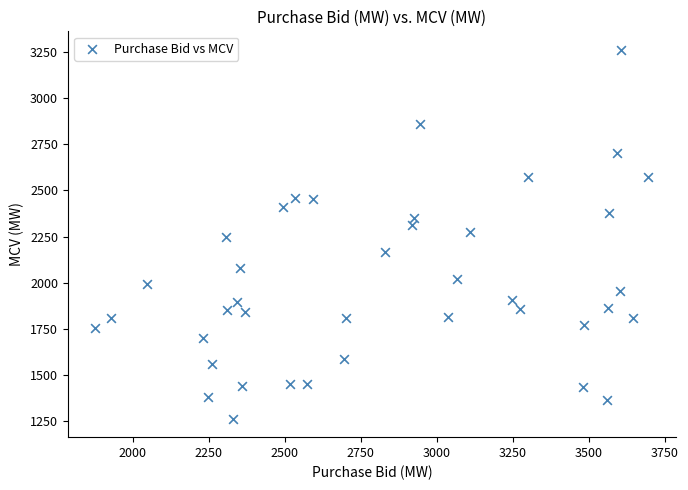

What is the range of X values (max minus min)?

1817.0